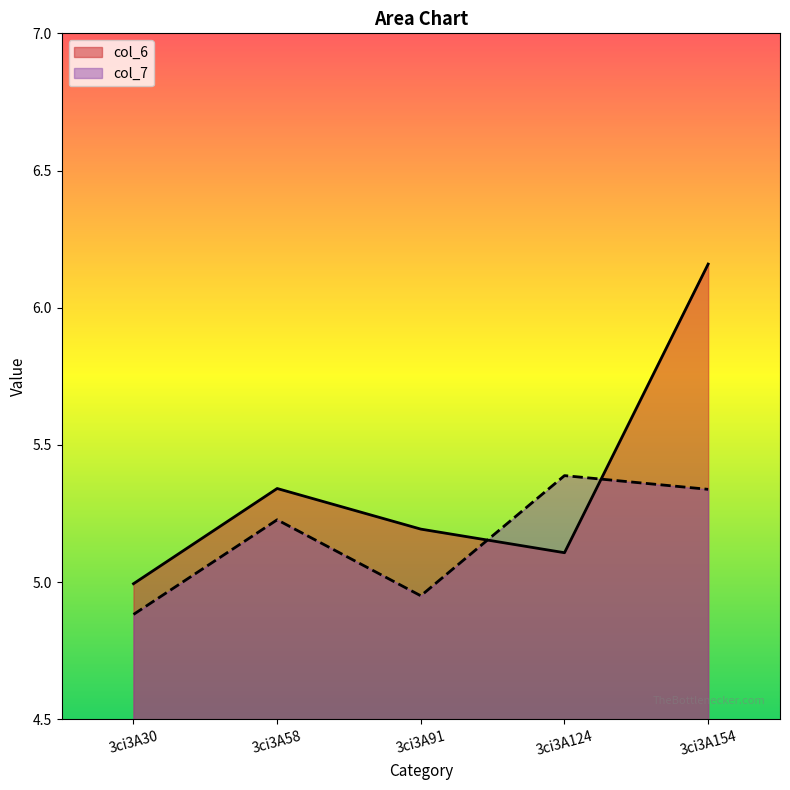

What is the total value across all series at 3ci3A154?

11.5